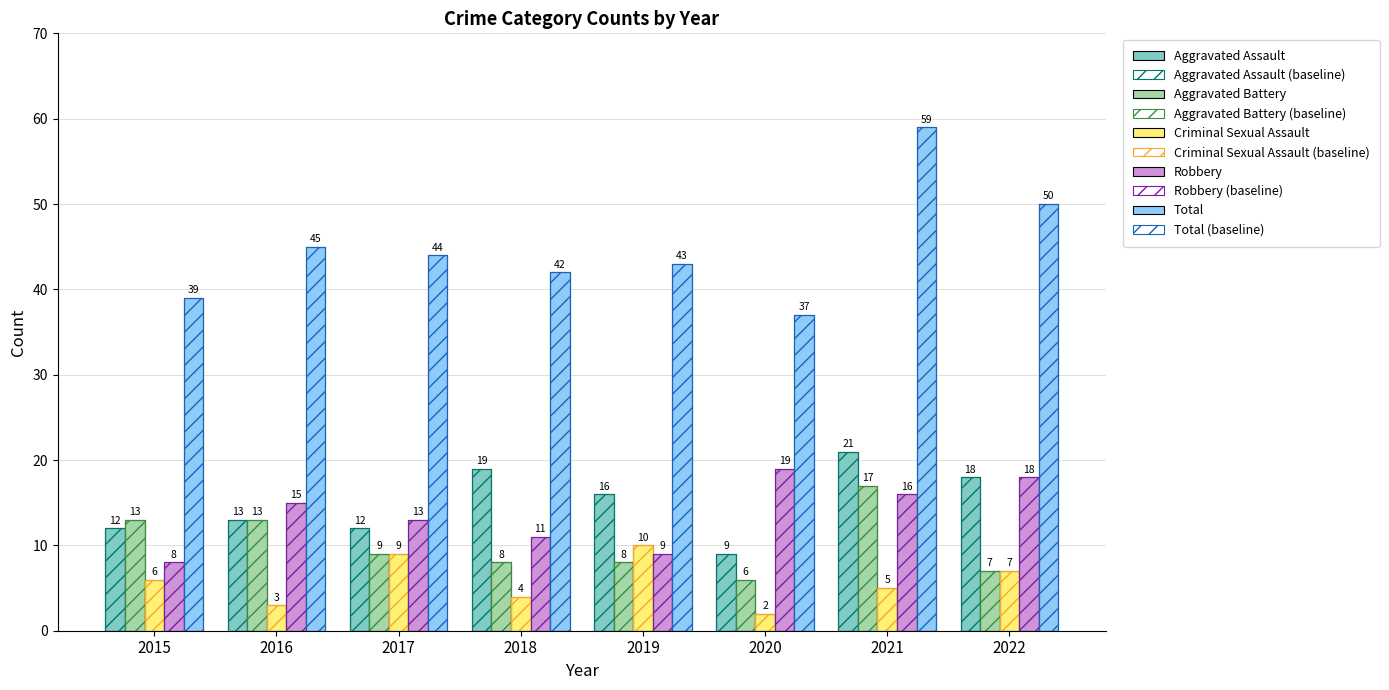

How many values in the Aggravated Battery series are below 9?

4